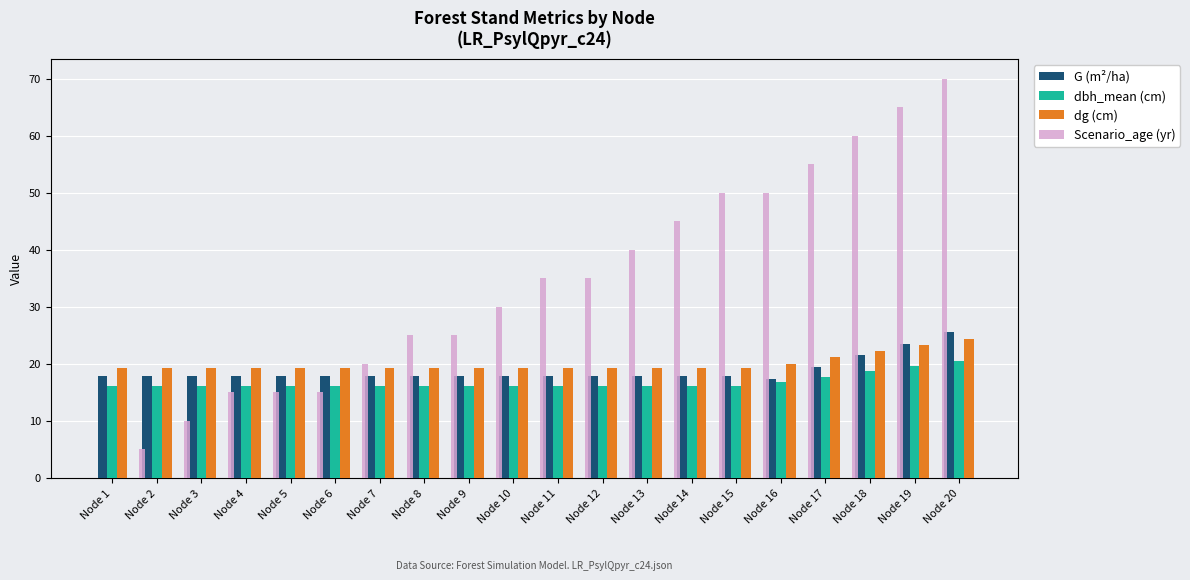

What is the highest value of the G (m²/ha) series?

25.6